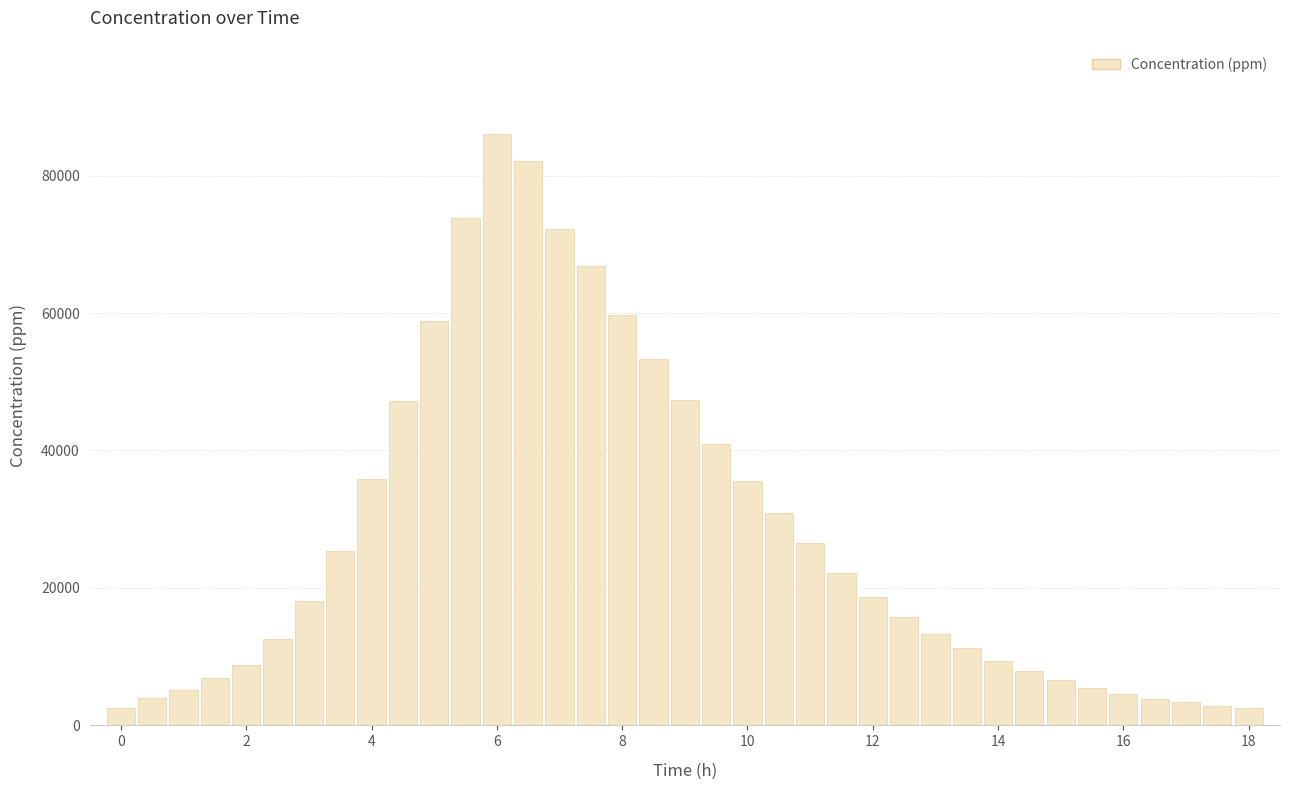

What is the maximum value shown in the chart?

86110.6